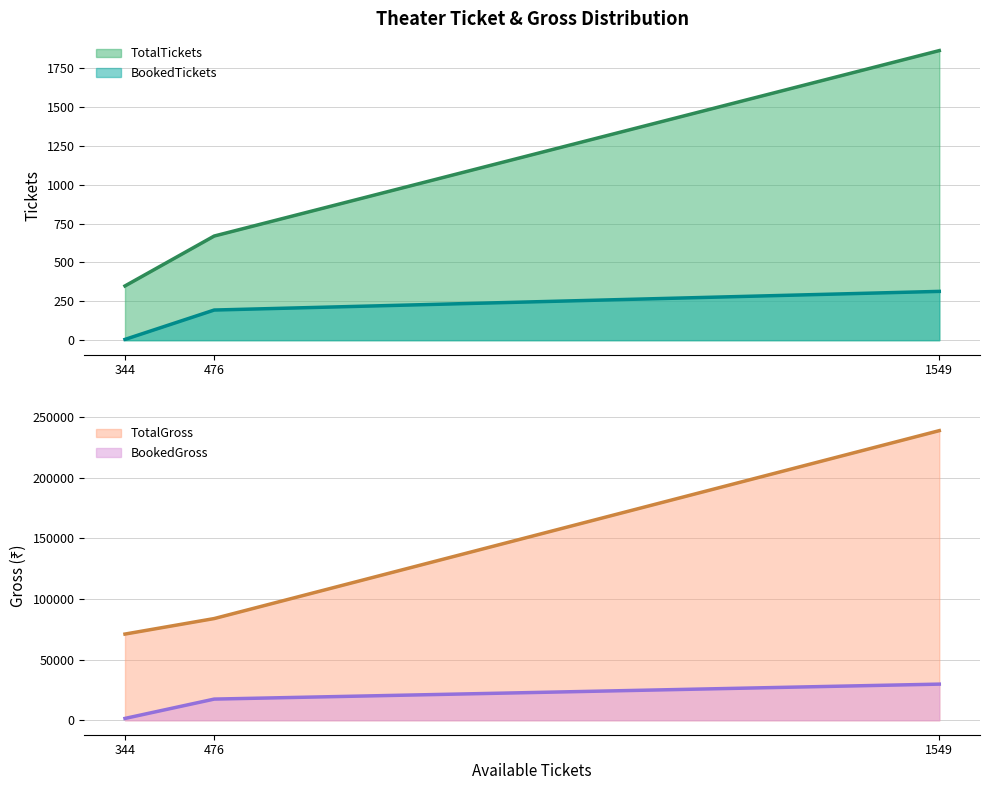

Is it true that BookedTickets equals 269 at 476?

False